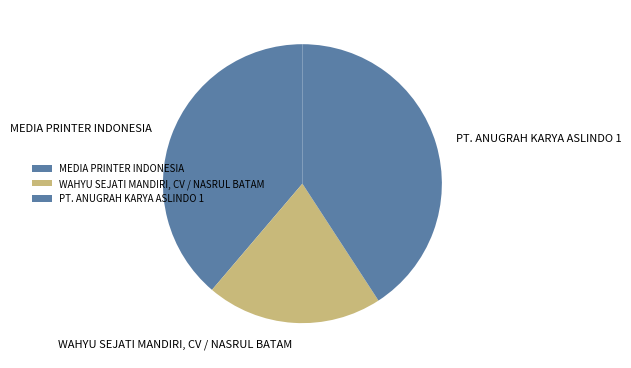

What percentage is NOT represented by WAHYU SEJATI MANDIRI, CV / NASRUL BATAM?

79.6%